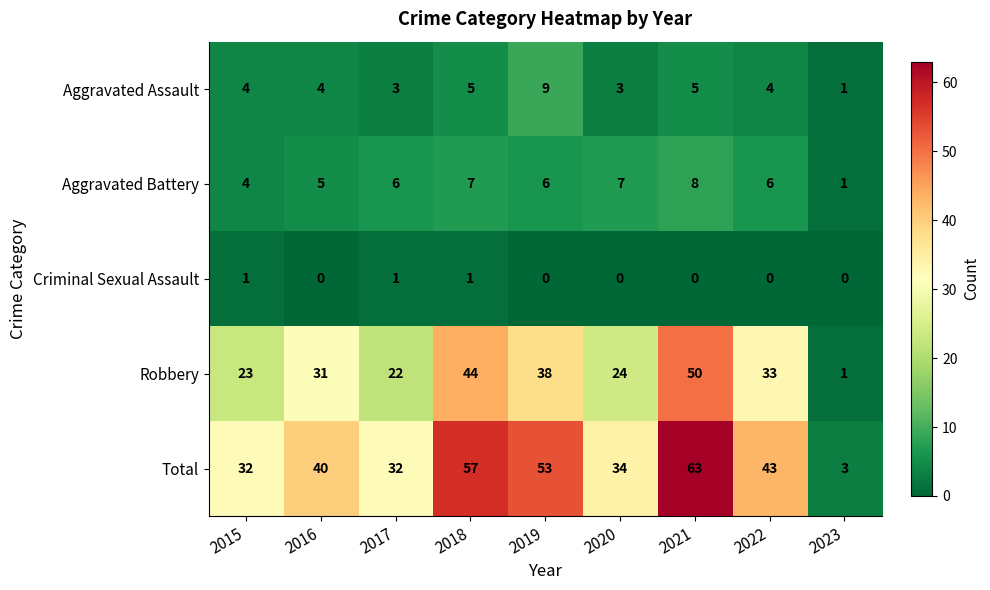

Is it true that Robbery equals 63 at 2019?

False